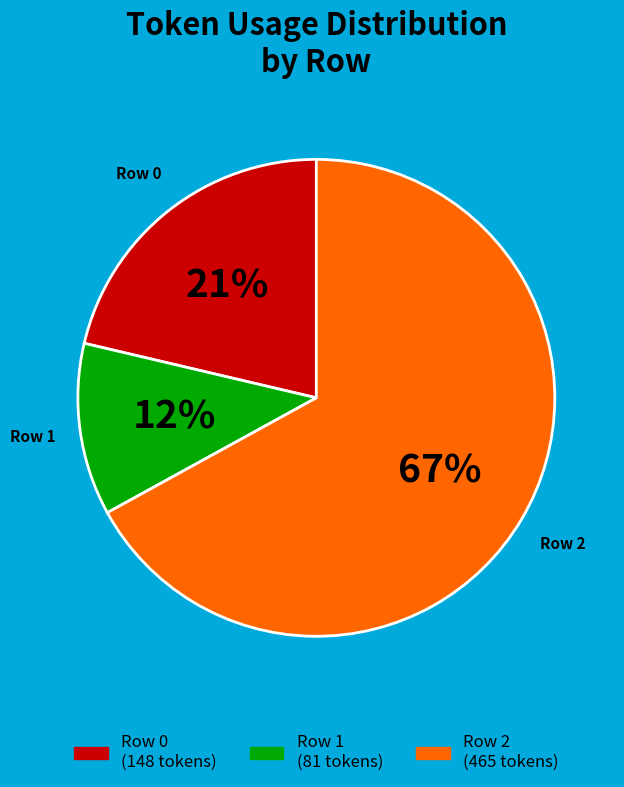

What is the majority slice?

Row 2